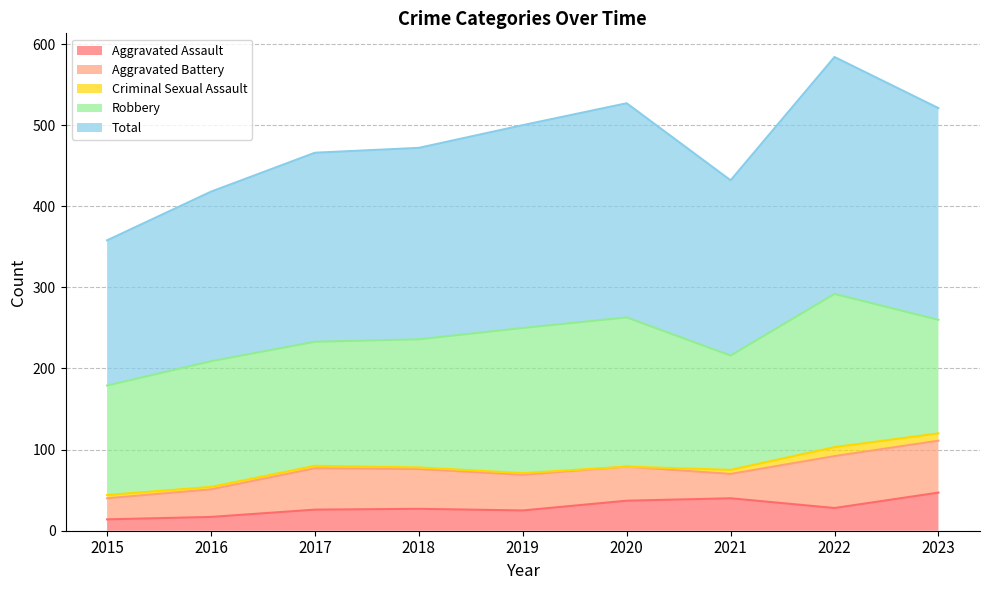

What are all the series names shown in the legend?

Aggravated Assault, Aggravated Battery, Criminal Sexual Assault, Robbery, Total